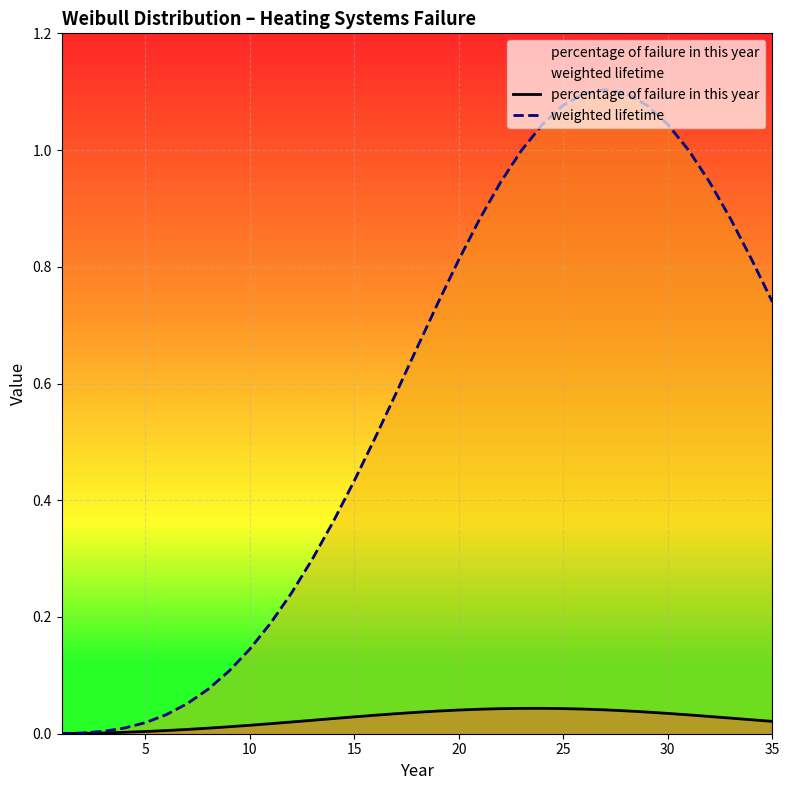

True or false: weighted lifetime and percentage of failure in this year intersect in this chart.

False